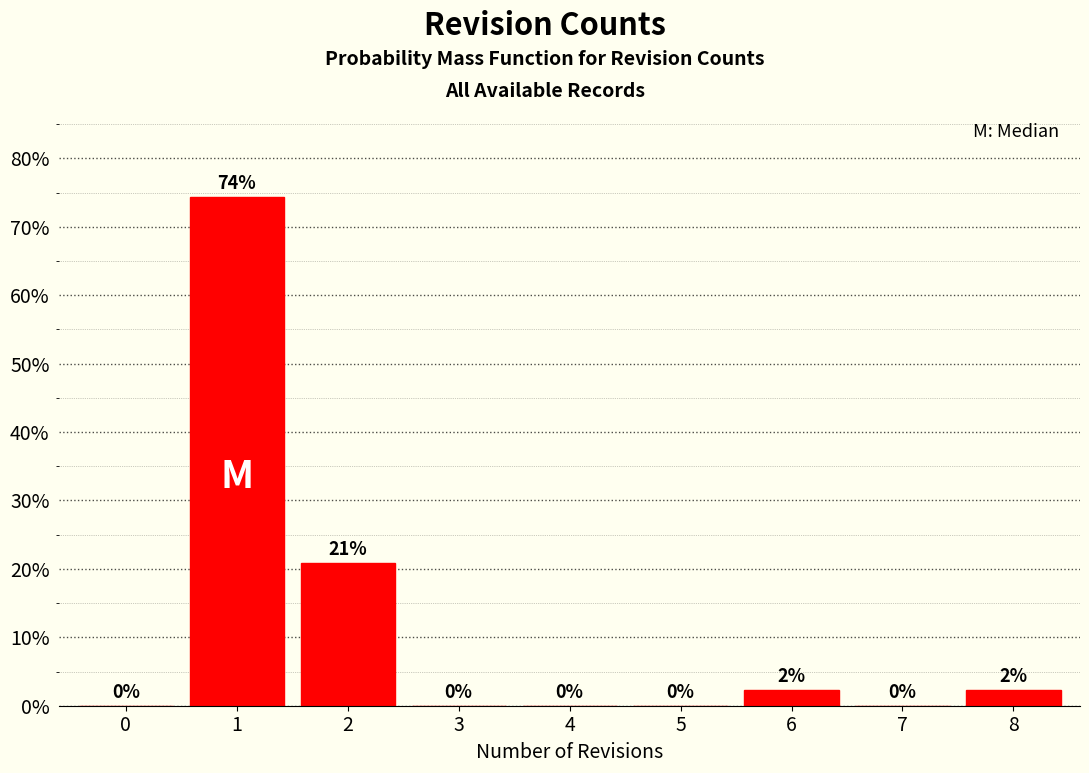

True or false: the data shows -44.0 at 4.

False